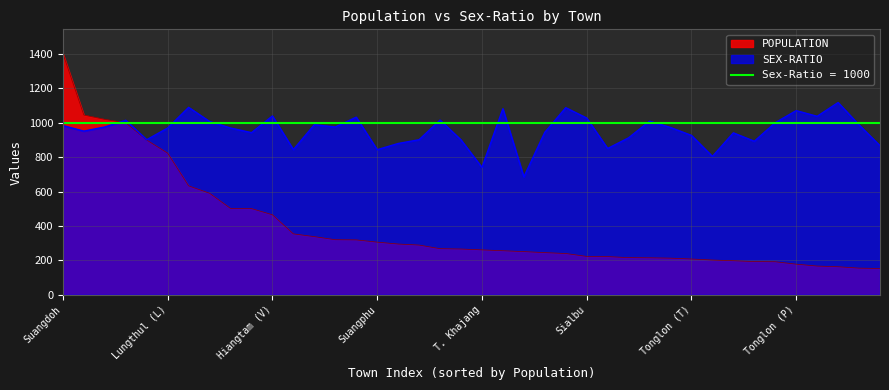

True or false: SEX-RATIO has more than 1 interior local peaks.

True